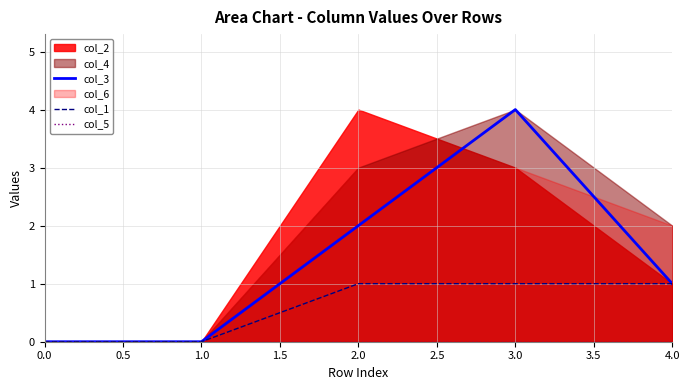

The col_3 series shows 3 at 2.0. True or false?

False